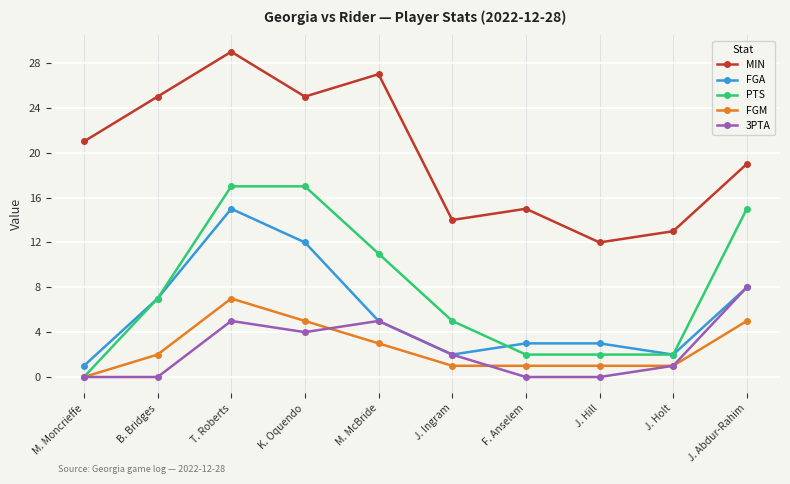

True or false: MIN and FGM cross at least once.

False